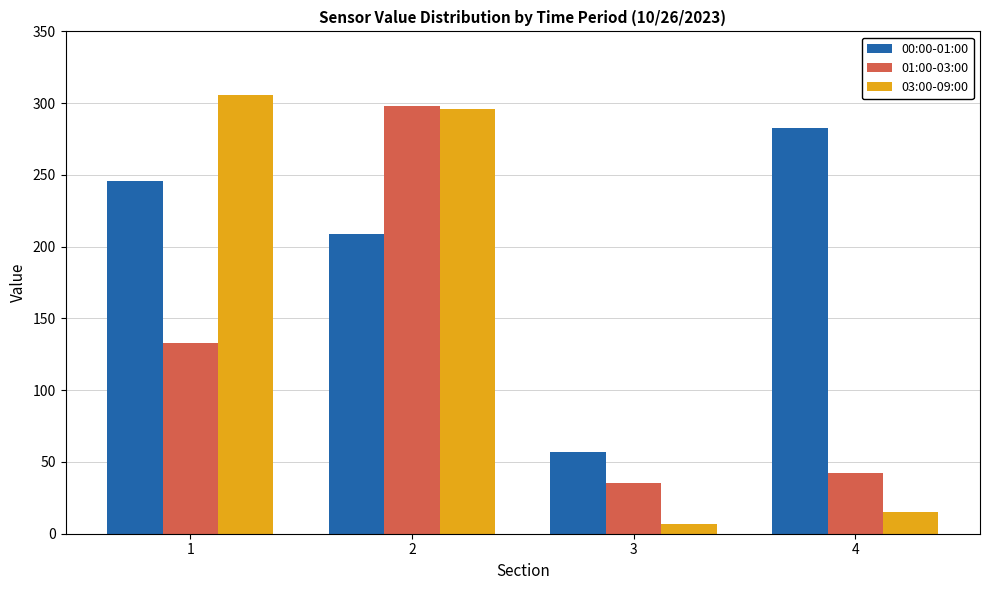

How many bars are there in total?

12